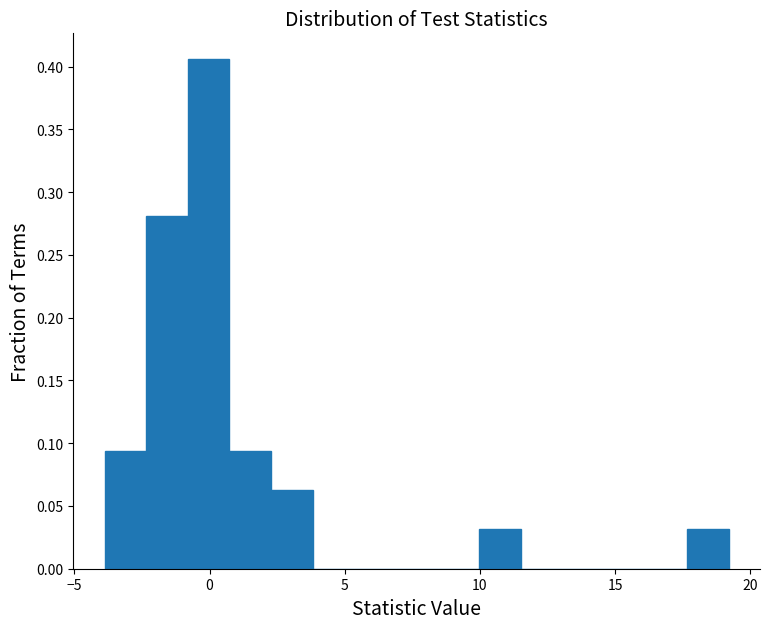

Read against the x-axis, roughly where is the centre of the tallest bar?

0.0